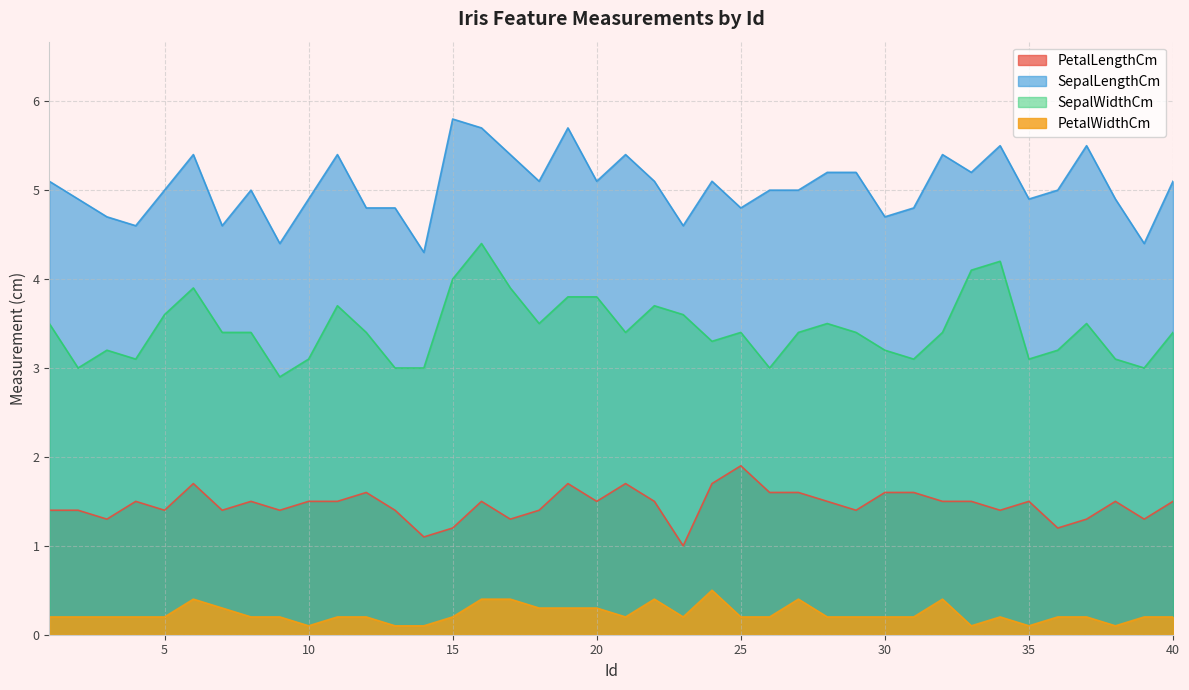

Reading left to right, transcribe all the data shown in this chart.

PetalLengthCm: 1.4	1.4	1.3	1.5	1.4	1.7	1.4	1.5	1.4	1.5	1.5	1.6	1.4	1.1	1.2	1.5	1.3	1.4	1.7	1.5	1.7	1.5	1.0	1.7	1.9	1.6	1.6	1.5	1.4	1.6	1.6	1.5	1.5	1.4	1.5	1.2	1.3	1.5	1.3	1.5
SepalLengthCm: 5.1	4.9	4.7	4.6	5.0	5.4	4.6	5.0	4.4	4.9	5.4	4.8	4.8	4.3	5.8	5.7	5.4	5.1	5.7	5.1	5.4	5.1	4.6	5.1	4.8	5.0	5.0	5.2	5.2	4.7	4.8	5.4	5.2	5.5	4.9	5.0	5.5	4.9	4.4	5.1
SepalWidthCm: 3.5	3.0	3.2	3.1	3.6	3.9	3.4	3.4	2.9	3.1	3.7	3.4	3.0	3.0	4.0	4.4	3.9	3.5	3.8	3.8	3.4	3.7	3.6	3.3	3.4	3.0	3.4	3.5	3.4	3.2	3.1	3.4	4.1	4.2	3.1	3.2	3.5	3.1	3.0	3.4
PetalWidthCm: 0.2	0.2	0.2	0.2	0.2	0.4	0.3	0.2	0.2	0.1	0.2	0.2	0.1	0.1	0.2	0.4	0.4	0.3	0.3	0.3	0.2	0.4	0.2	0.5	0.2	0.2	0.4	0.2	0.2	0.2	0.2	0.4	0.1	0.2	0.1	0.2	0.2	0.1	0.2	0.2